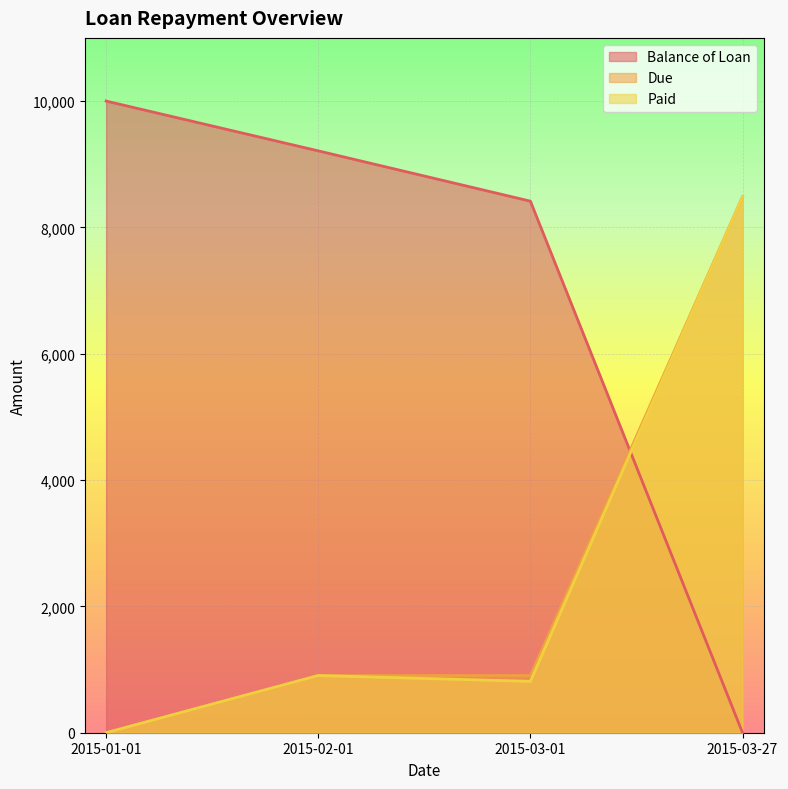

At which label does Due reach its minimum?

2015-01-01